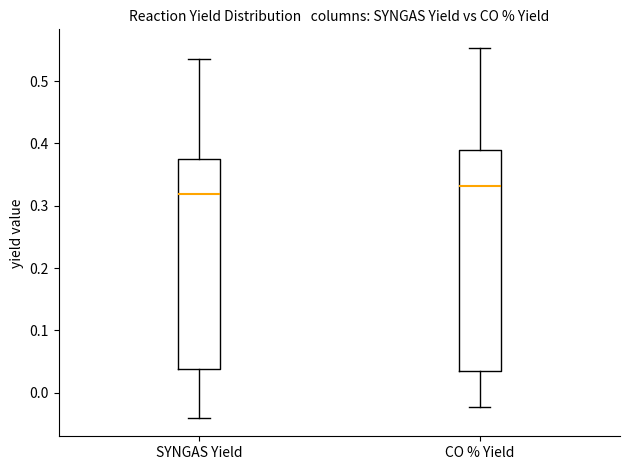

Reading left to right, read every box against the y-axis: the position of its median line, the range the box covers, and the ends of its whiskers. The values are not printed on the chart, so give them approximately, as read against the axis.

SYNGAS Yield: median 0.32, box 0.04 to 0.38, whiskers -0.04 to 0.54
CO % Yield: median 0.33, box 0.04 to 0.39, whiskers -0.02 to 0.55